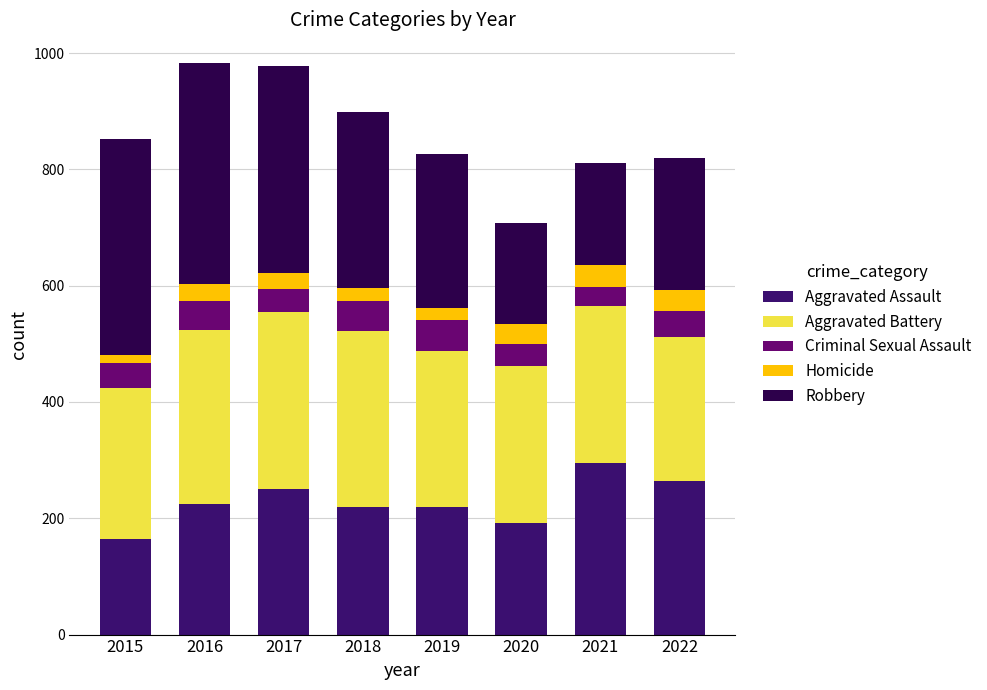

At which label does Aggravated Assault reach its peak?

2021